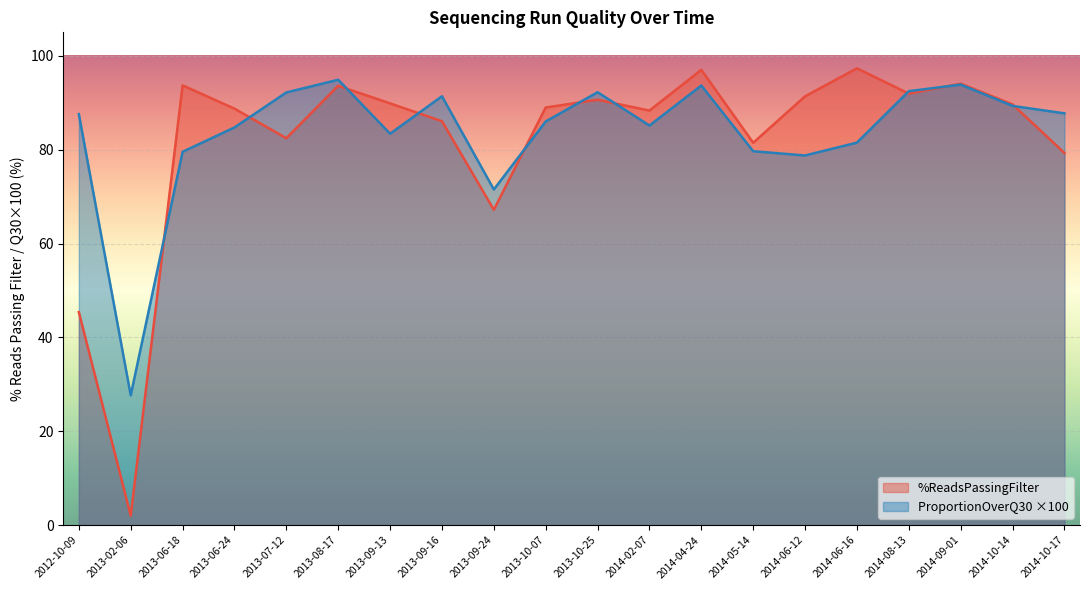

What is the total value across all series at 2014-10-17?

167.0